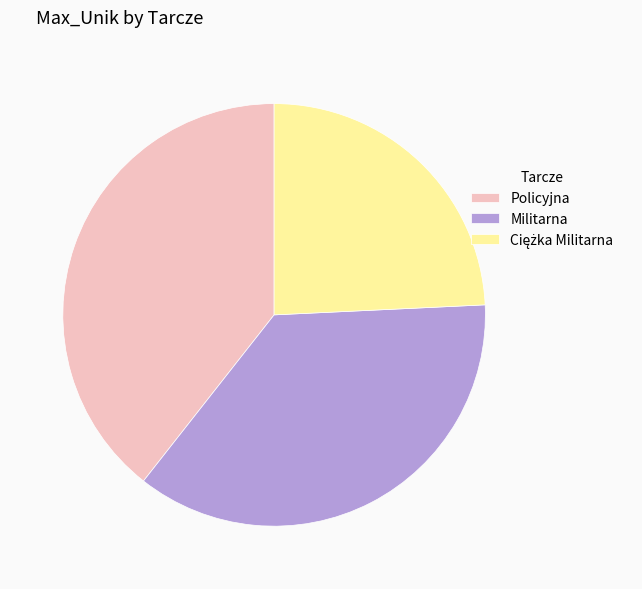

Does Policyjna account for over 50% of the chart?

No